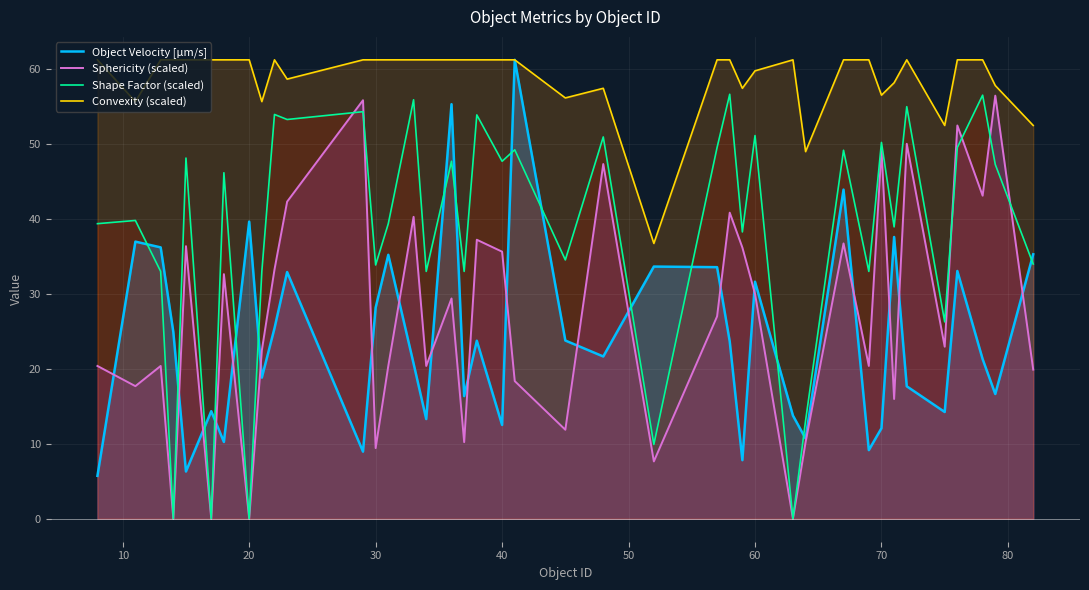

In Shape Factor (scaled), how many points are lower than both neighbors (excluding endpoints)?

15